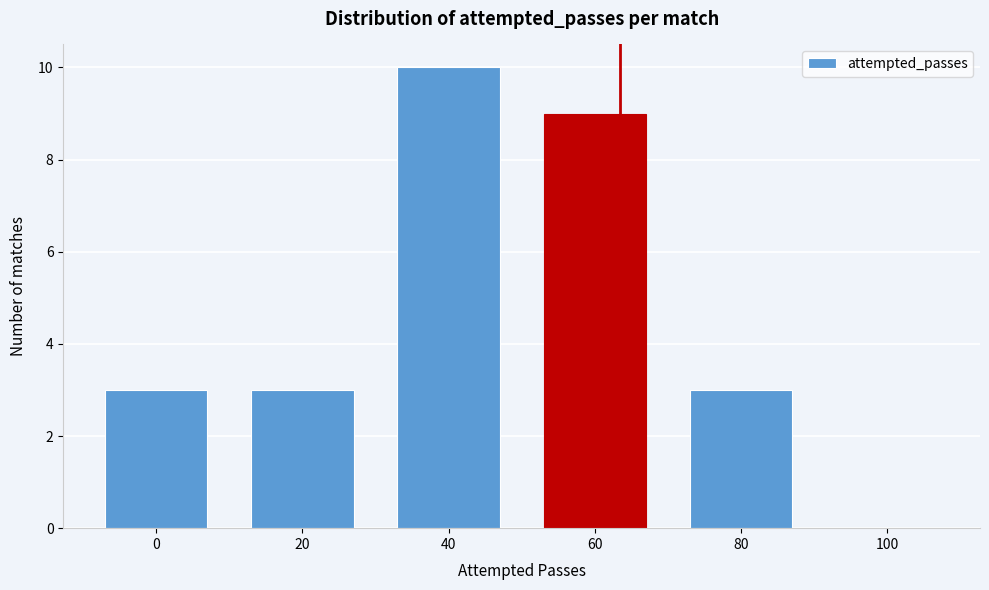

Reading left to right, transcribe all the data shown in this chart.

0=3	20=3	40=10	60=9	80=3	100=0